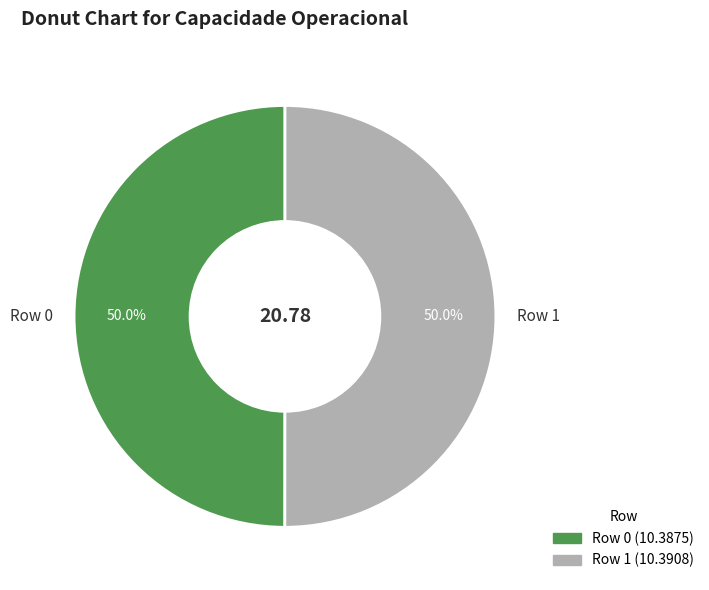

Is it true that Row 1 is 36% of the pie?

False